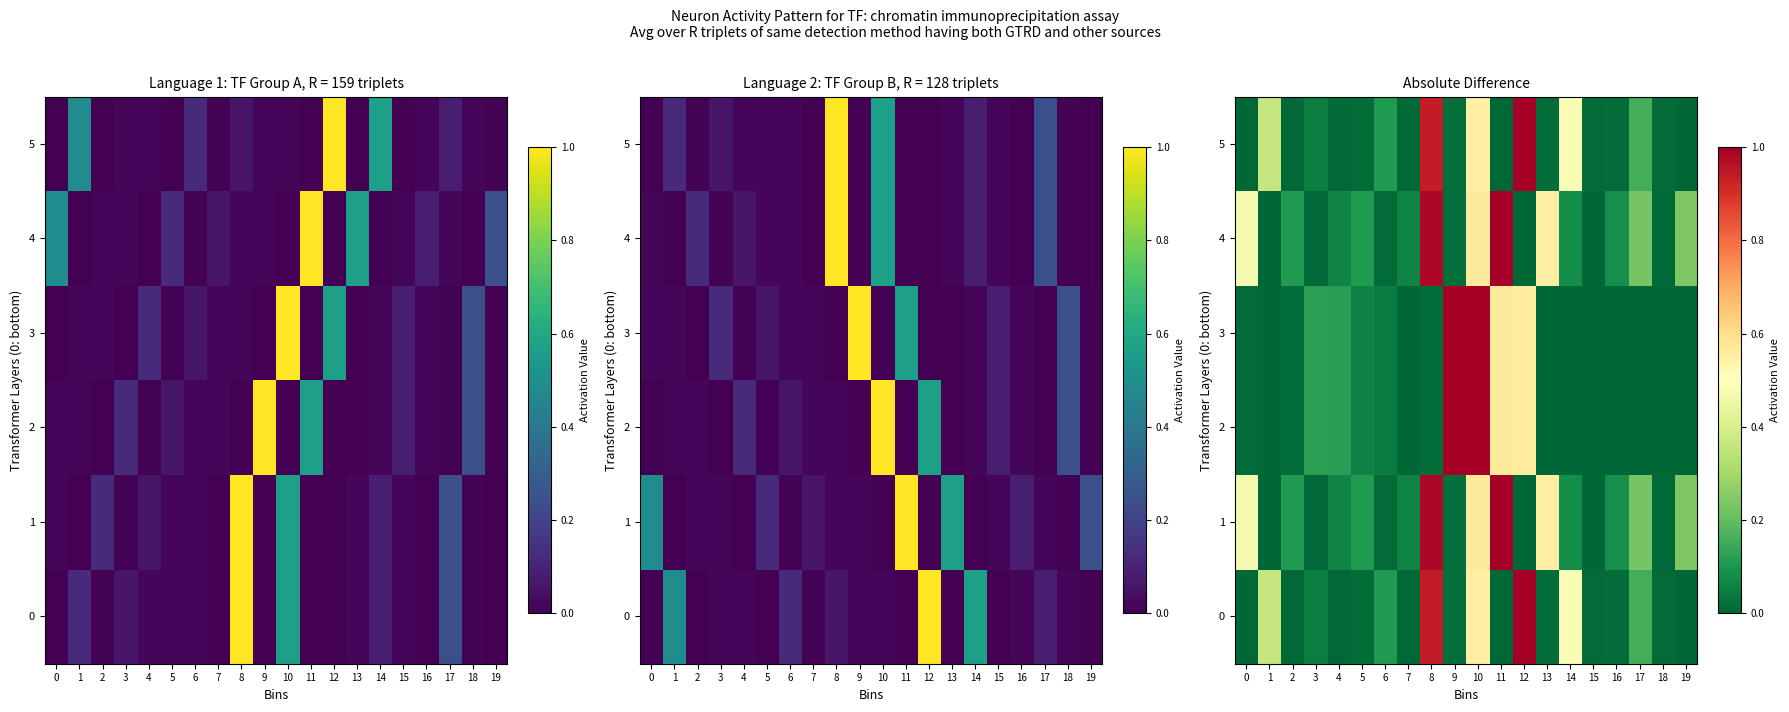

What is the difference between the 0 values at 19 and 14?

0.5